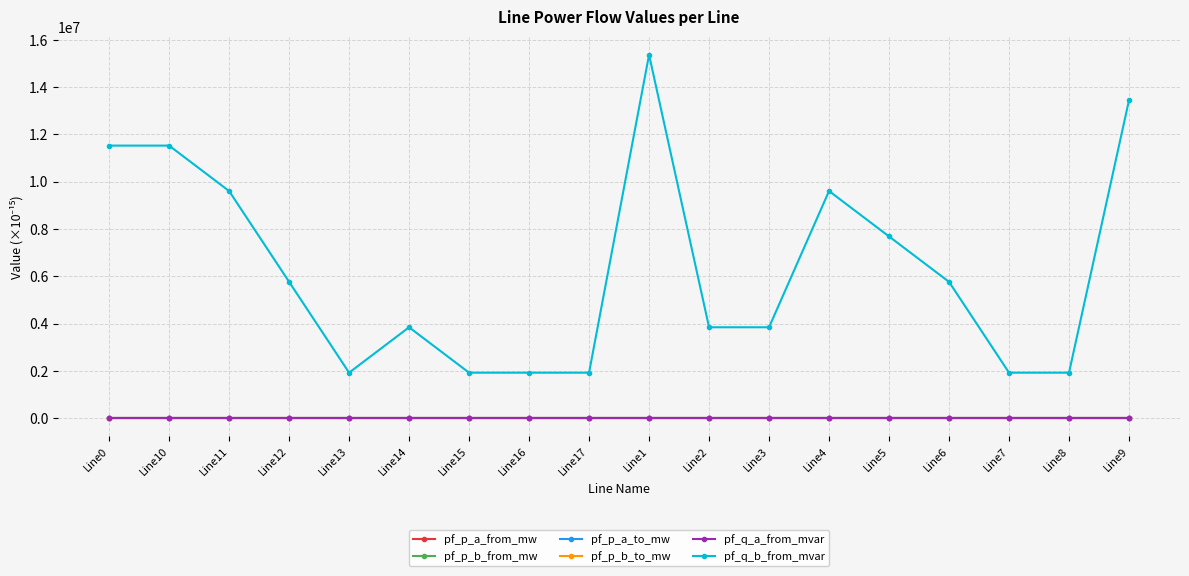

What position from the left is Line10?

2